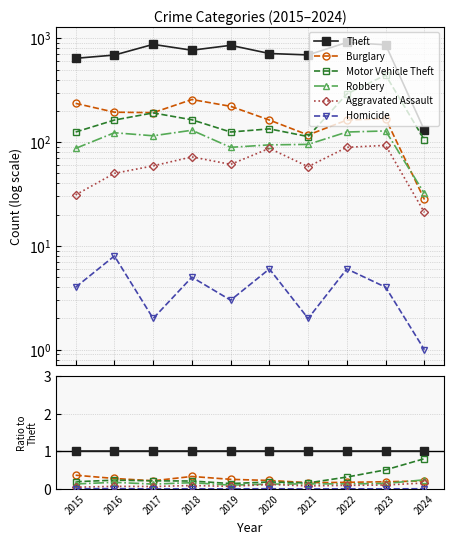

Does the chart have visible grid lines?

Yes